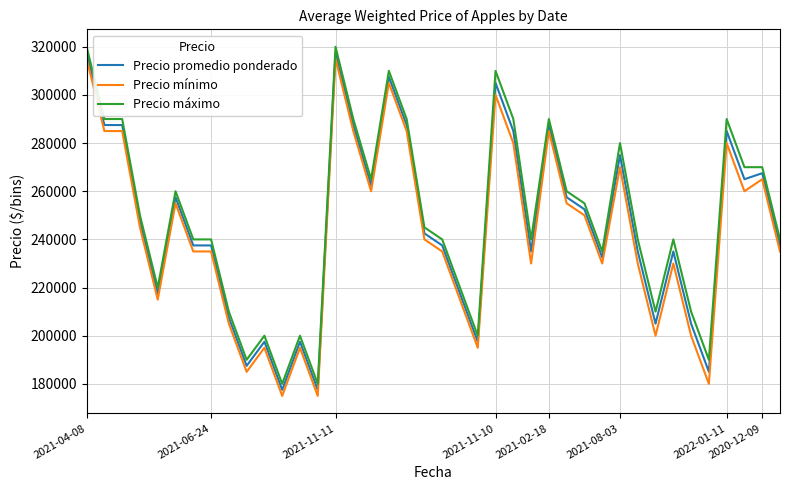

True or false: Precio máximo and Precio mínimo intersect in this chart.

False